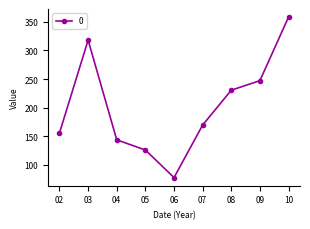

Where is the data nearest to the value 217?

08